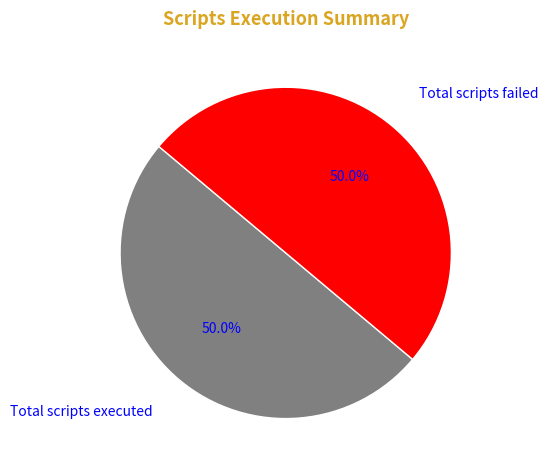

What is the total percentage of Total scripts failed and Total scripts executed?

100.0%